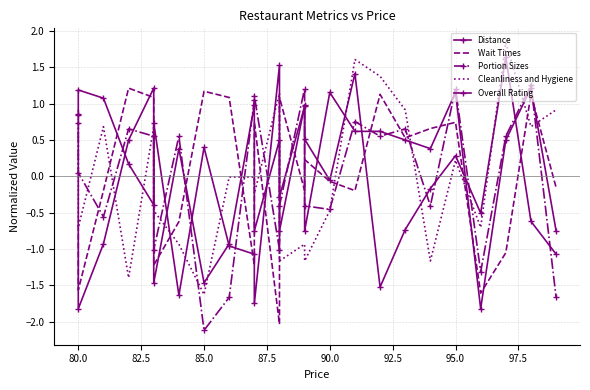

In Wait Times, how many points are lower than both neighbors (excluding endpoints)?

8